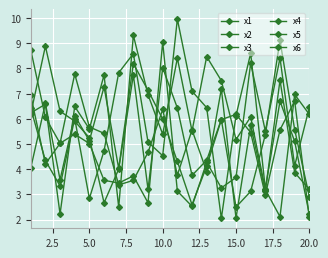

How many lines are shown in the chart?

6